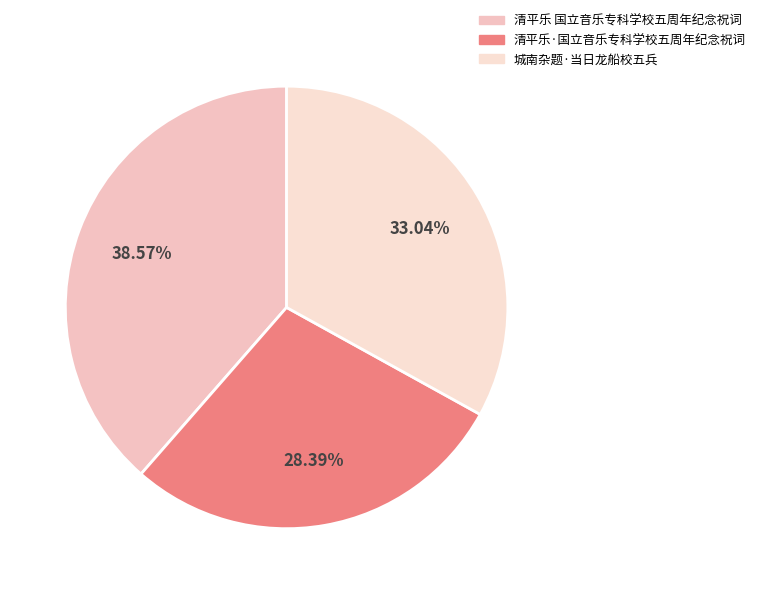

What is the ratio of the value at 清平乐·国立音乐专科学校五周年纪念祝词 to the value at 城南杂题·当日龙船校五兵?

0.9